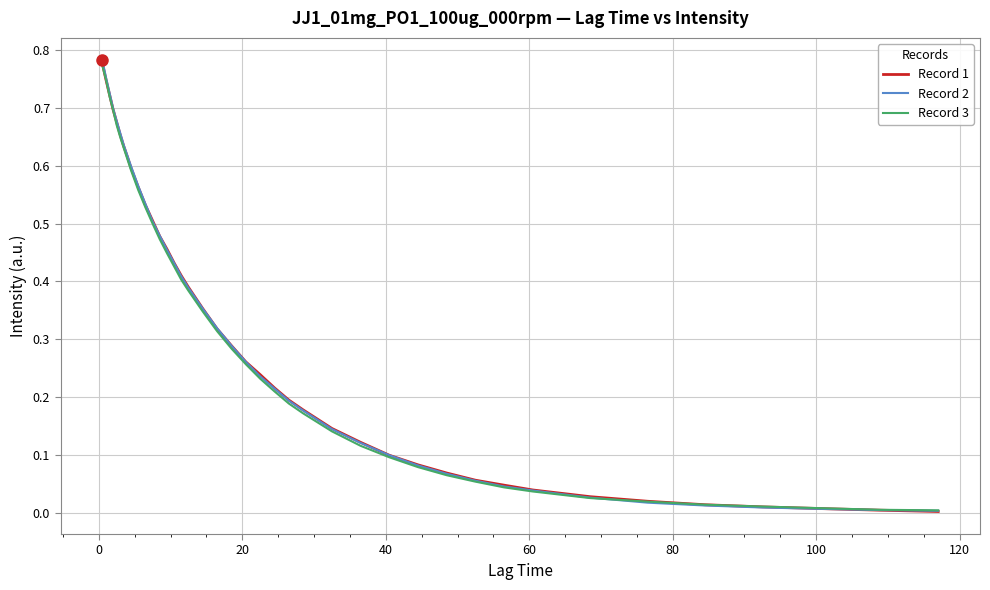

Does the chart have visible grid lines?

Yes